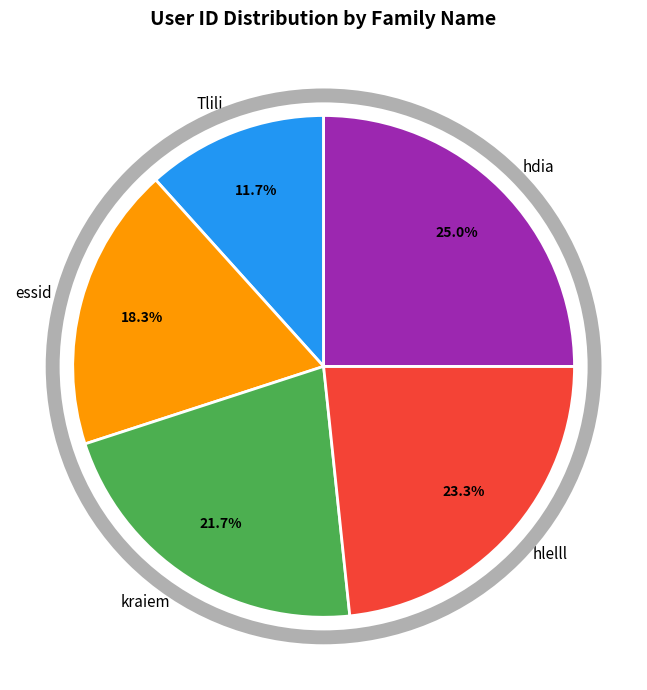

The essid slice represents 7% of the pie. True or false?

False